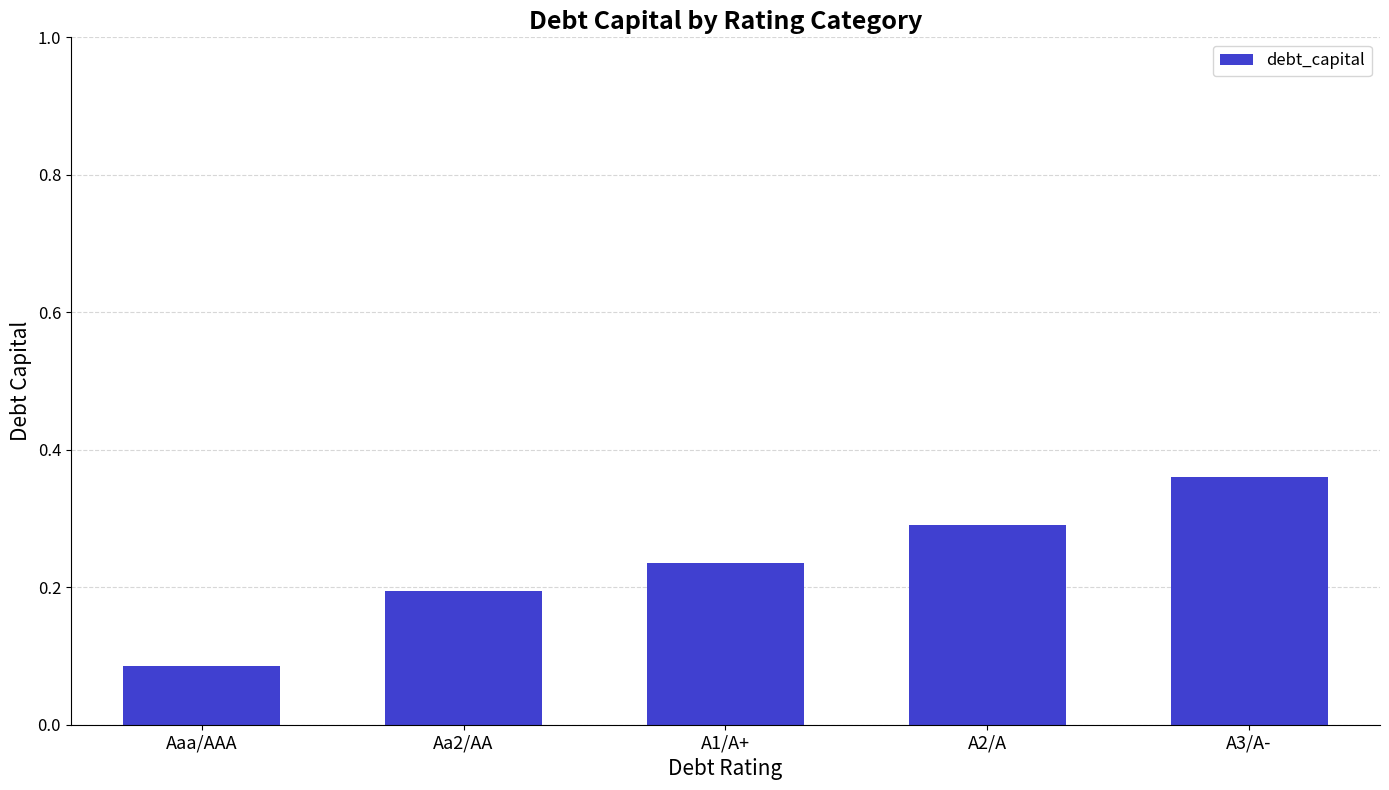

At which category does the chart reach its peak across all series?

A3/A-